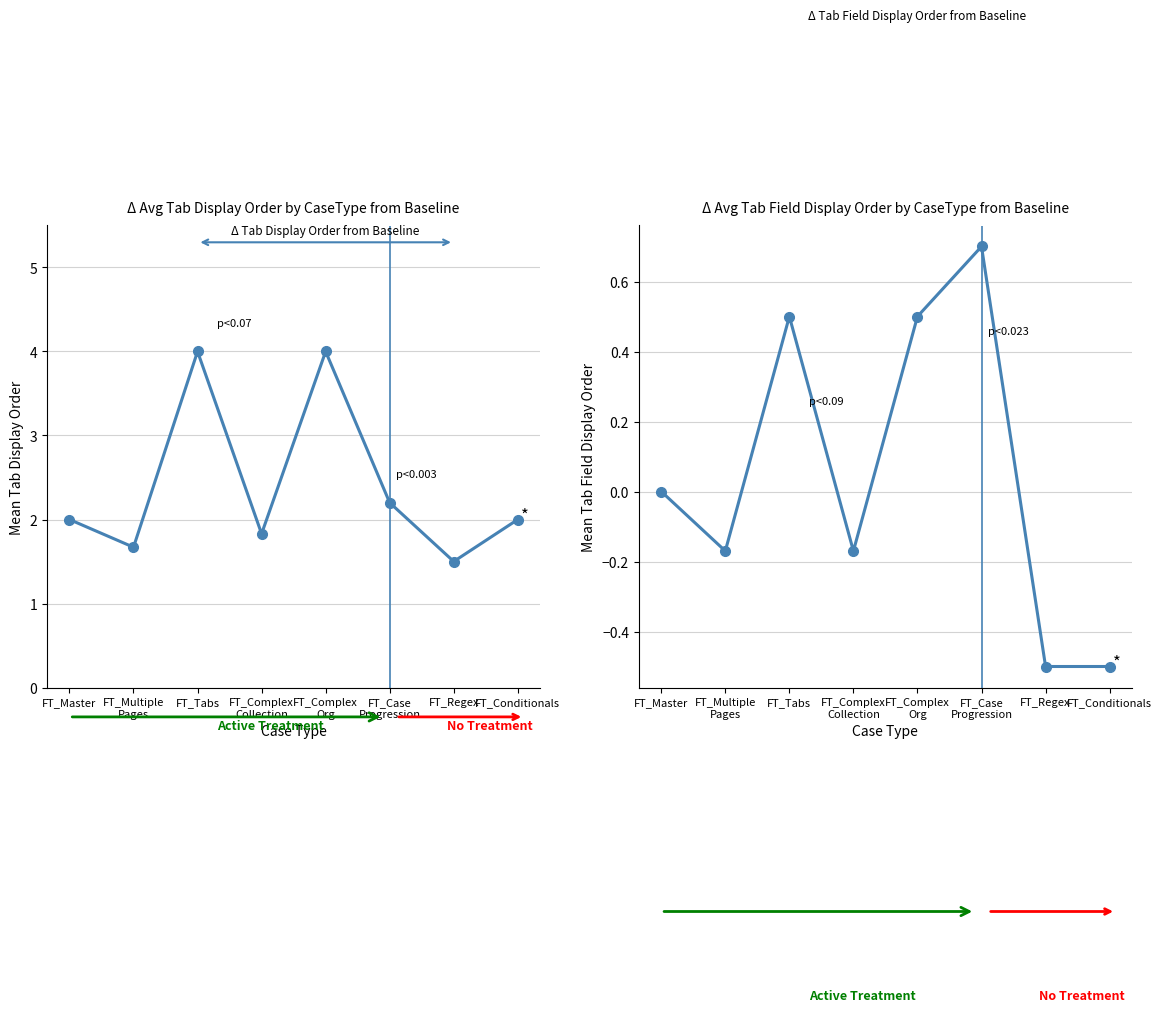

What is the minimum value for Avg Tab Display Order?

1.5